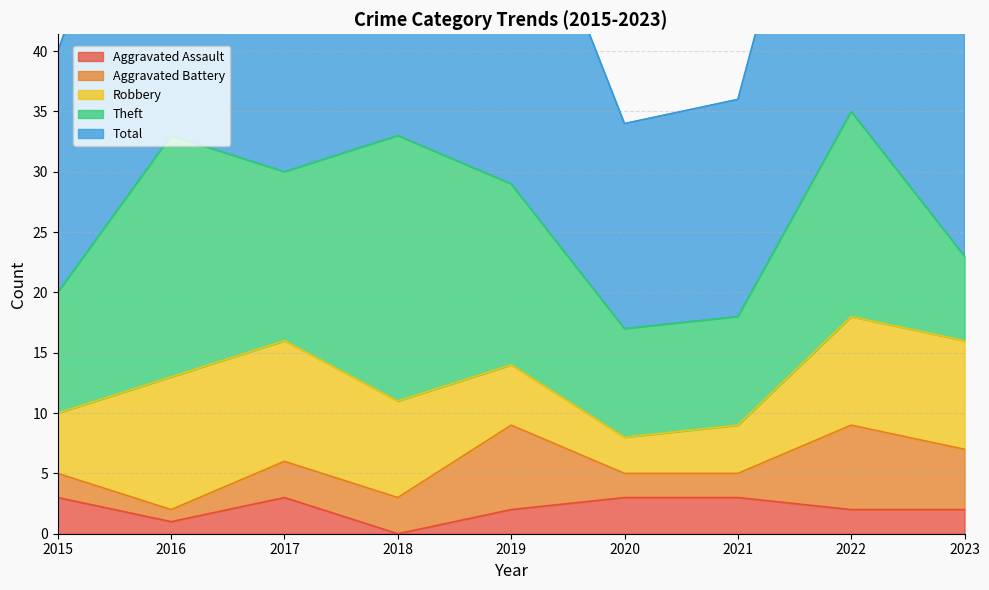

Does the chart have visible grid lines?

Yes